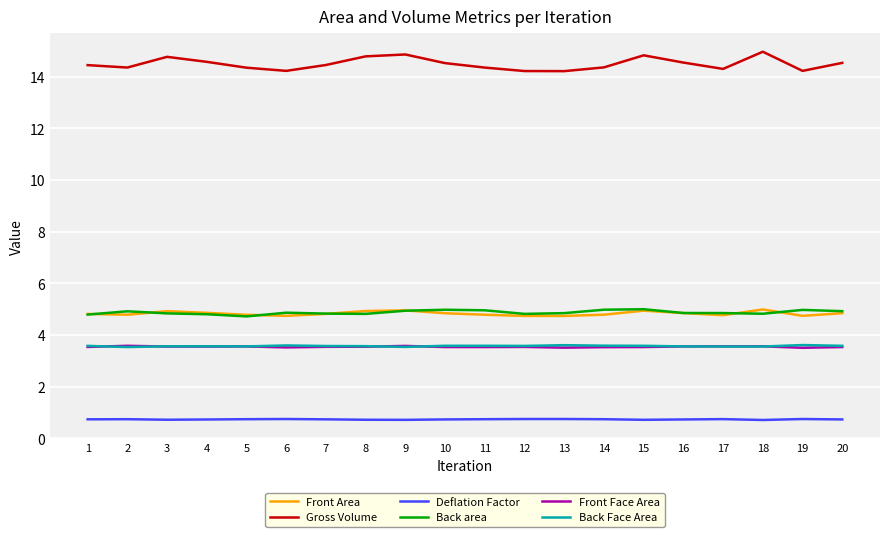

How many lines are shown in the chart?

6